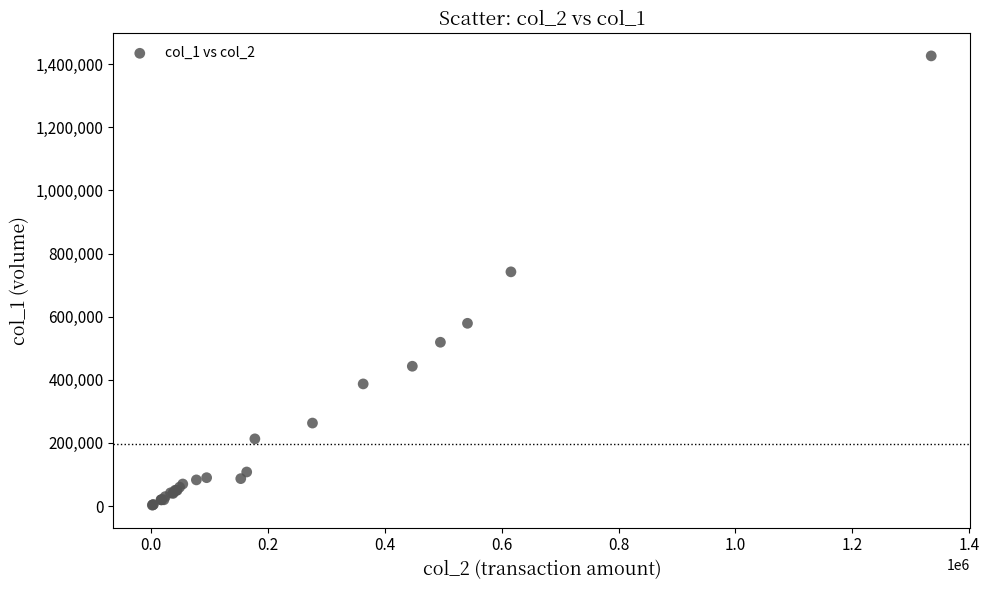

What Y value in the scatter plot is closest to 714500?

742000